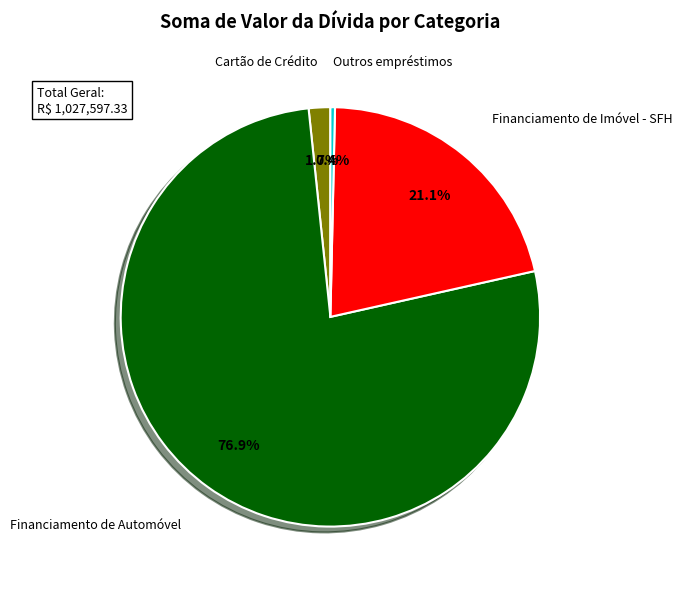

Does Financiamento de Imóvel - SFH represent more than half of the total?

No